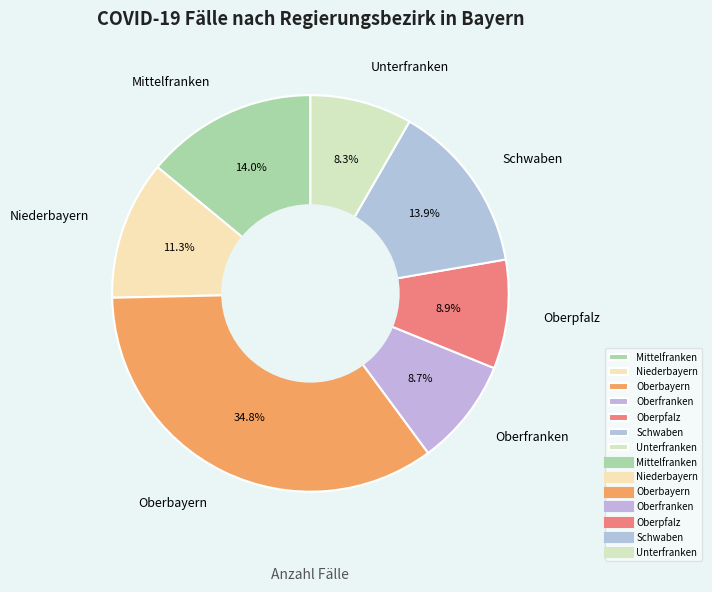

To the nearest percent, what is the combined percentage of Unterfranken and Oberbayern?

43%